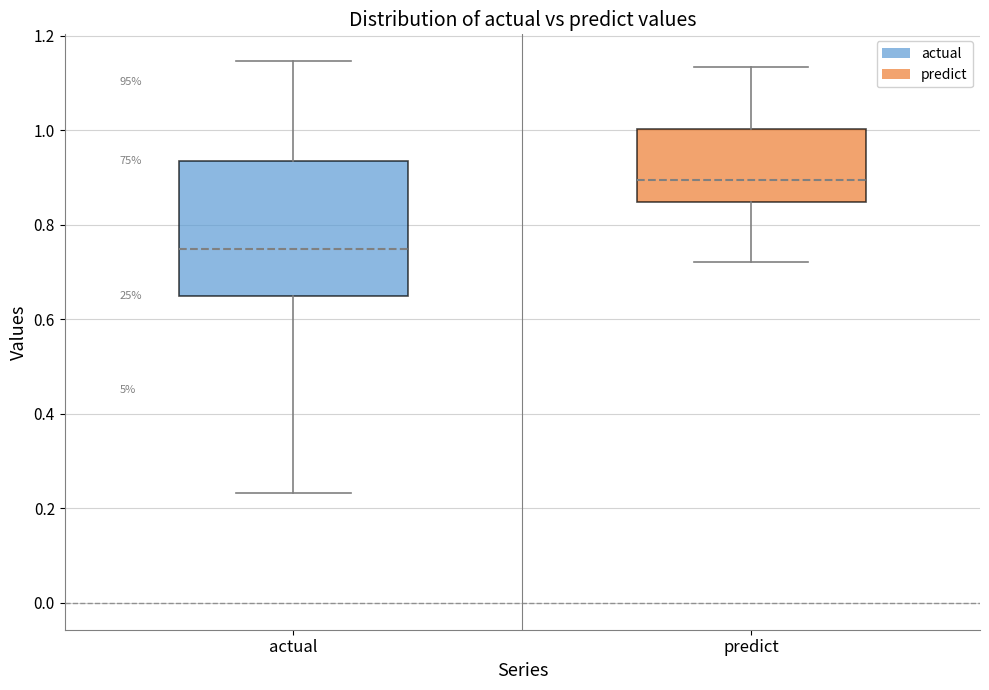

Reading left to right, read every box against the y-axis: the position of its median line, the range the box covers, and the ends of its whiskers. The values are not printed on the chart, so give them approximately, as read against the axis.

actual: median 0.74, box 0.64 to 0.94, whiskers 0.24 to 1.14
predict: median 0.90, box 0.84 to 1.00, whiskers 0.72 to 1.14